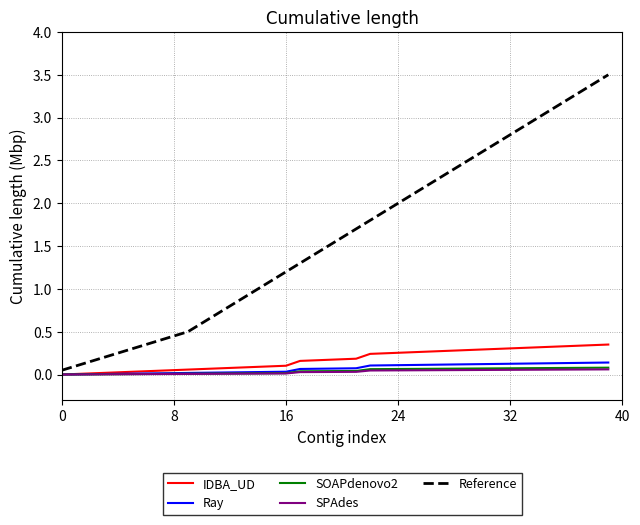

Which series has the widest spread of values?

Reference